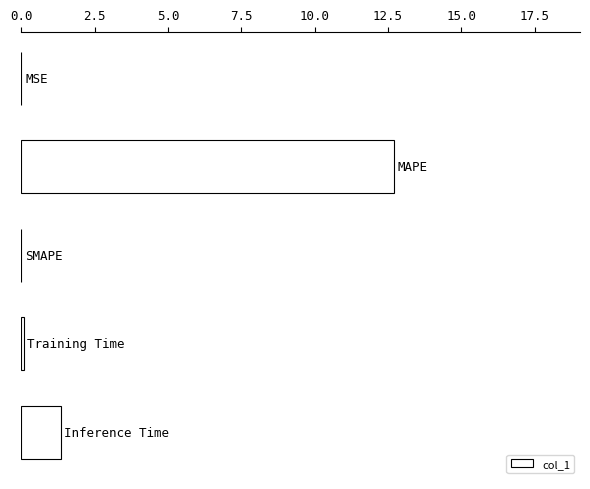

What is the sum of all values?

14.1